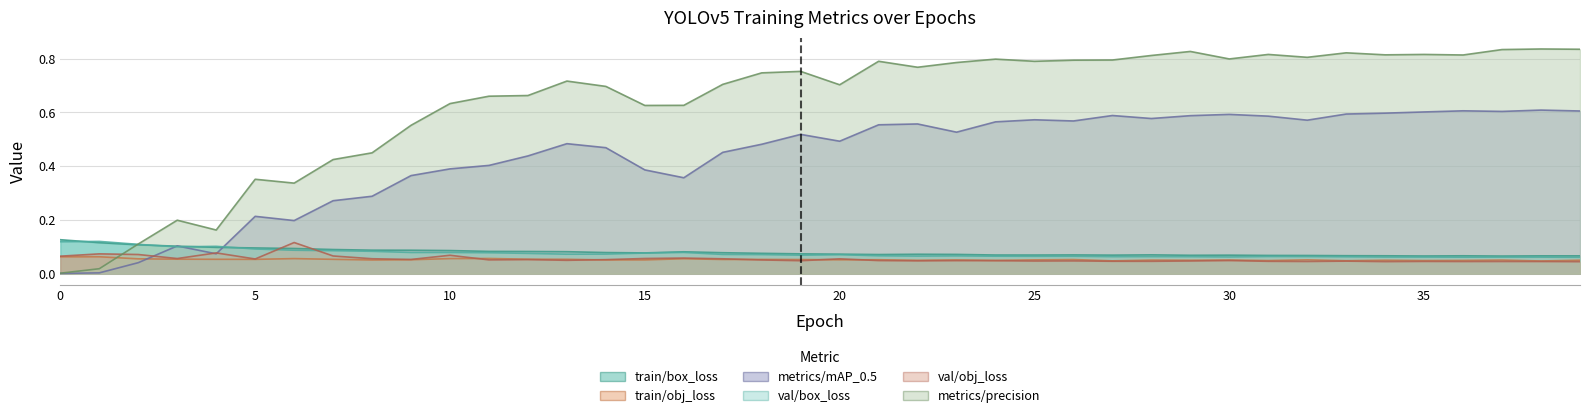

Reading right to left, extract all data points from this chart.

train/box_loss: 0.1	0.1	0.1	0.1	0.1	0.1	0.1	0.1	0.1	0.1	0.1	0.1	0.1	0.1	0.1	0.1	0.1	0.1	0.1	0.1	0.1	0.1	0.1	0.1	0.1	0.1	0.1	0.1	0.1	0.1	0.1	0.1	0.1	0.1	0.1	0.1	0.1	0.1	0.1	0.1
train/obj_loss: 0.0	0.0	0.1	0.0	0.0	0.0	0.0	0.1	0.0	0.1	0.0	0.1	0.0	0.1	0.1	0.0	0.1	0.0	0.1	0.1	0.1	0.1	0.1	0.1	0.1	0.1	0.1	0.1	0.1	0.1	0.1	0.1	0.1	0.1	0.1	0.1	0.1	0.1	0.1	0.1
metrics/mAP_0.5: 0.6	0.6	0.6	0.6	0.6	0.6	0.6	0.6	0.6	0.6	0.6	0.6	0.6	0.6	0.6	0.6	0.5	0.6	0.6	0.5	0.5	0.5	0.5	0.4	0.4	0.5	0.5	0.4	0.4	0.4	0.4	0.3	0.3	0.2	0.2	0.1	0.1	0.0	0.0	0.0
val/box_loss: 0.1	0.1	0.1	0.1	0.1	0.1	0.1	0.1	0.1	0.1	0.1	0.1	0.1	0.1	0.1	0.1	0.1	0.1	0.1	0.1	0.1	0.1	0.1	0.1	0.1	0.1	0.1	0.1	0.1	0.1	0.1	0.1	0.1	0.1	0.1	0.1	0.1	0.1	0.1	0.1
val/obj_loss: 0.0	0.0	0.0	0.0	0.0	0.0	0.0	0.0	0.0	0.0	0.0	0.0	0.0	0.0	0.0	0.0	0.0	0.0	0.0	0.1	0.0	0.1	0.1	0.1	0.1	0.1	0.0	0.1	0.1	0.1	0.1	0.1	0.1	0.1	0.1	0.1	0.1	0.1	0.1	0.1
metrics/precision: 0.8	0.8	0.8	0.8	0.8	0.8	0.8	0.8	0.8	0.8	0.8	0.8	0.8	0.8	0.8	0.8	0.8	0.8	0.8	0.7	0.8	0.7	0.7	0.6	0.6	0.7	0.7	0.7	0.7	0.6	0.6	0.4	0.4	0.3	0.4	0.2	0.2	0.1	0.0	0.0